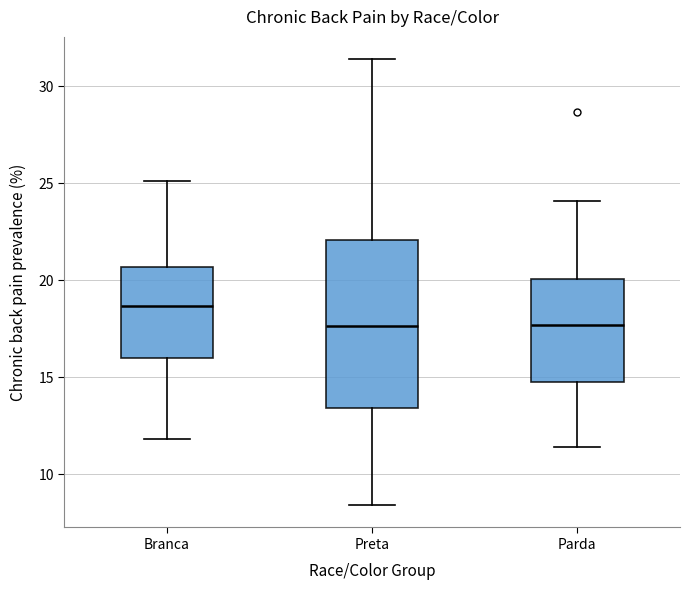

Where does the lower whisker of the box for Branca end on the y-axis? The values are not printed on the chart, so give them approximately, as read against the axis.

12.0